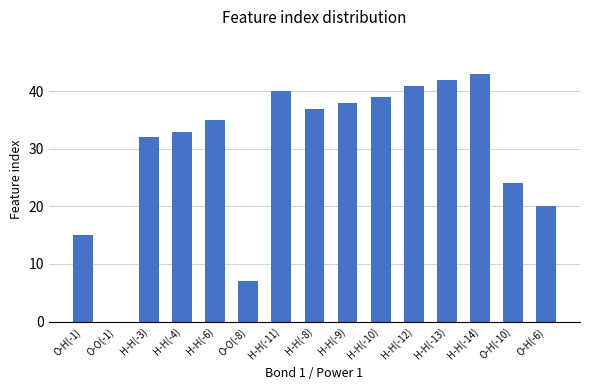

Count the number of categories in the chart.

15